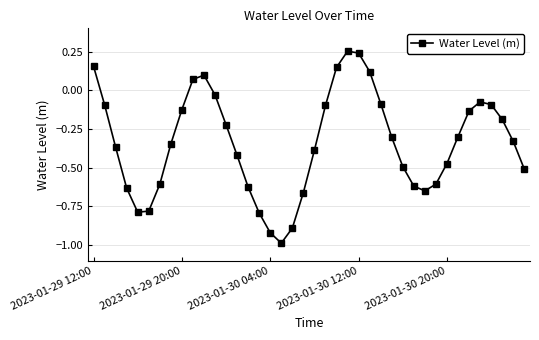

What is the minimum value shown in the chart?

-1.0